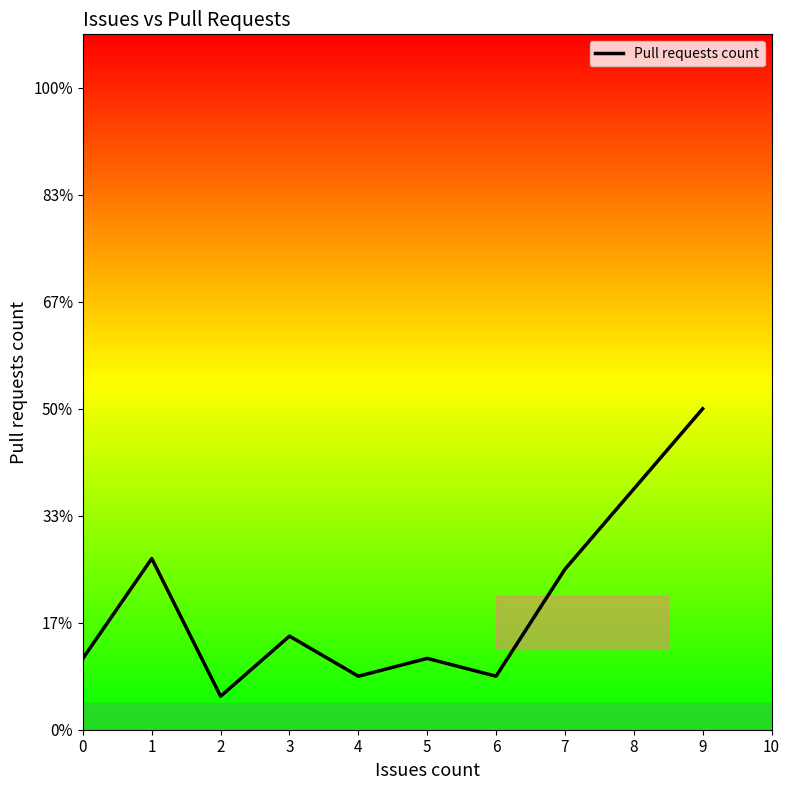

Is this an area chart (filled region under the line)?

No